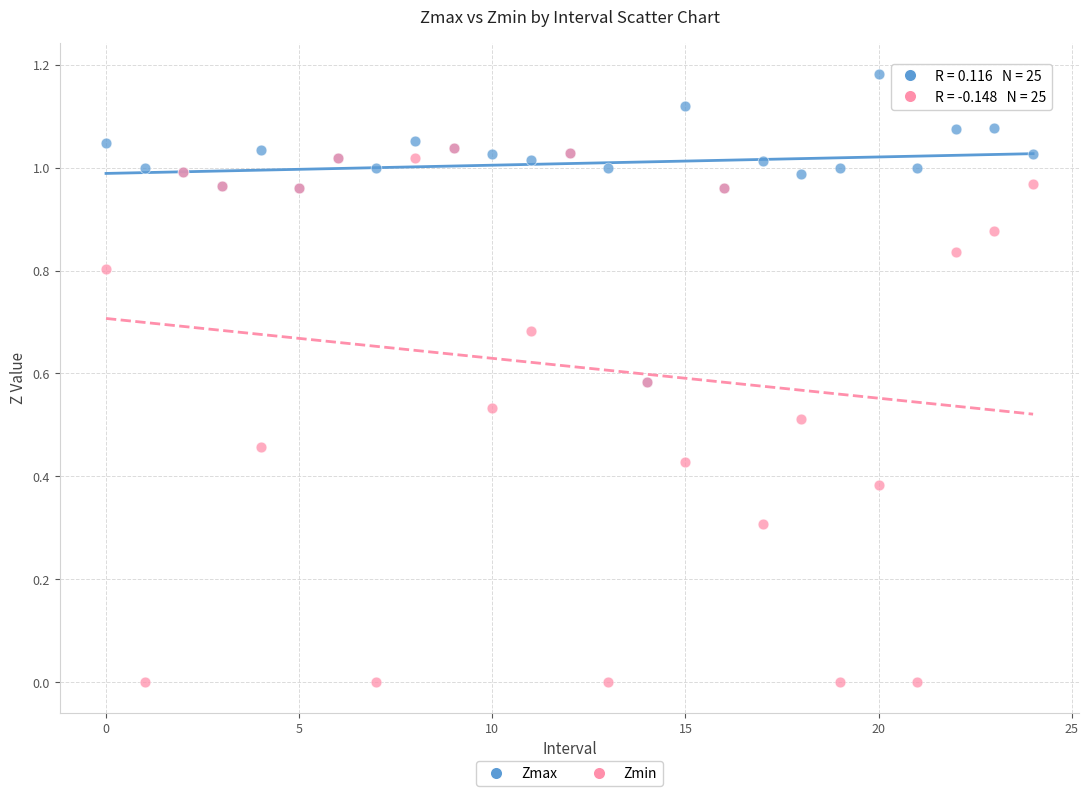

Which series has the widest spread of Y values?

Zmin